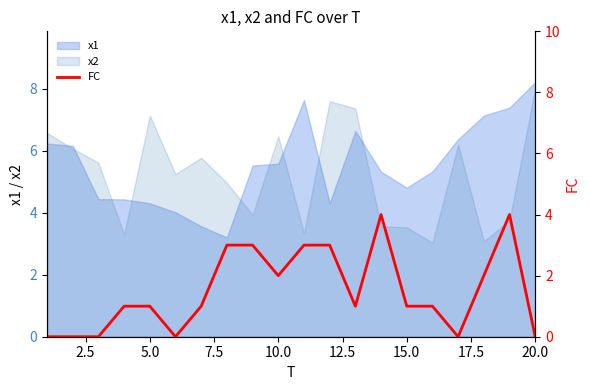

Which category has the highest value in the x1 series?

20.0